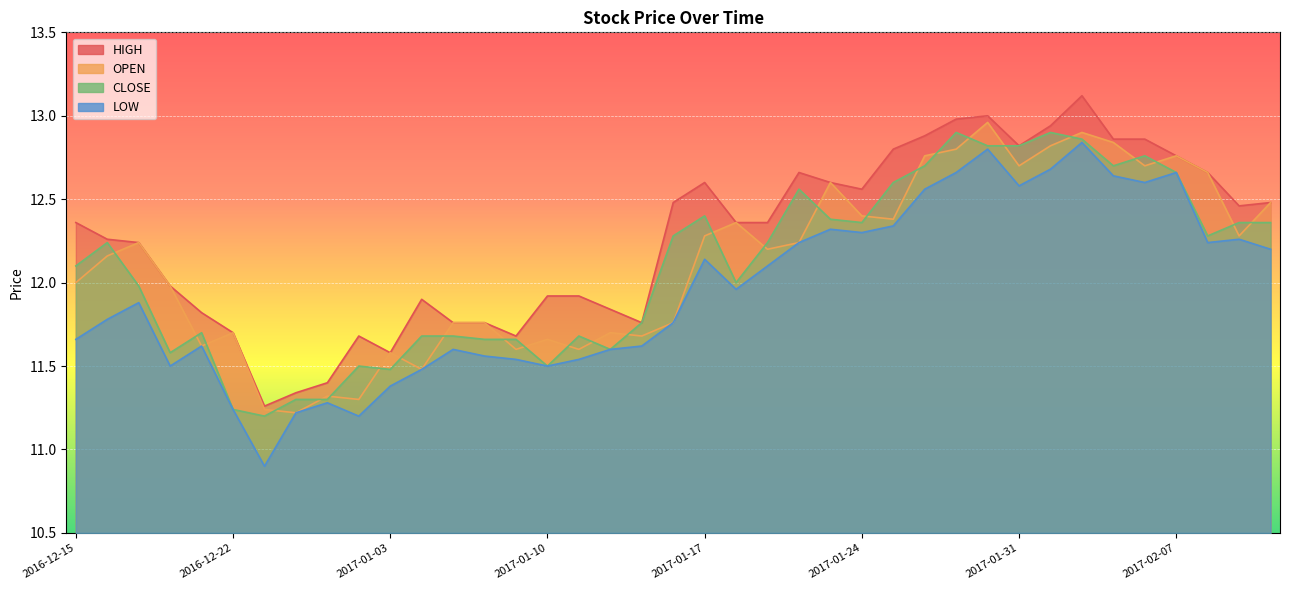

Rank the series by their maximum value, from highest to lowest.

HIGH, OPEN, CLOSE, LOW